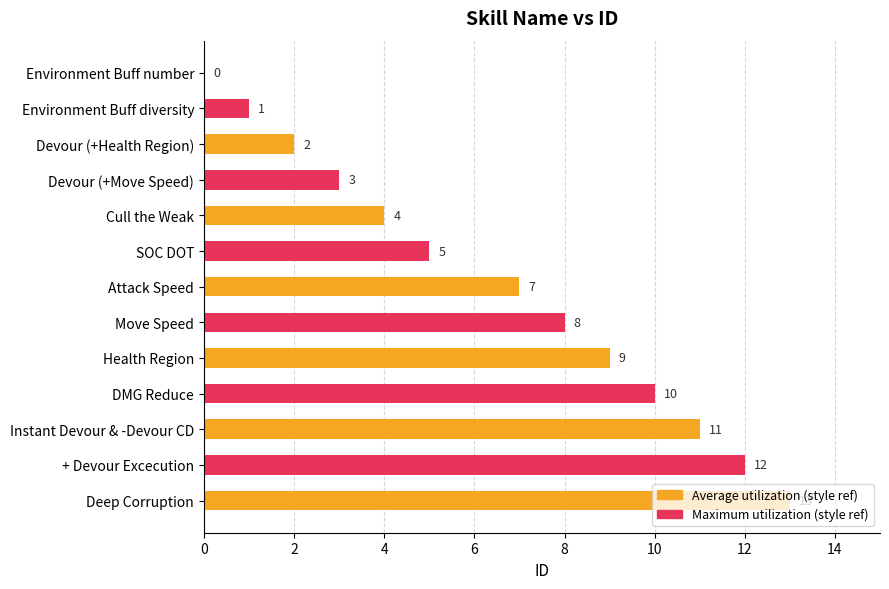

At which label is the value closest to 6?

SOC DOT